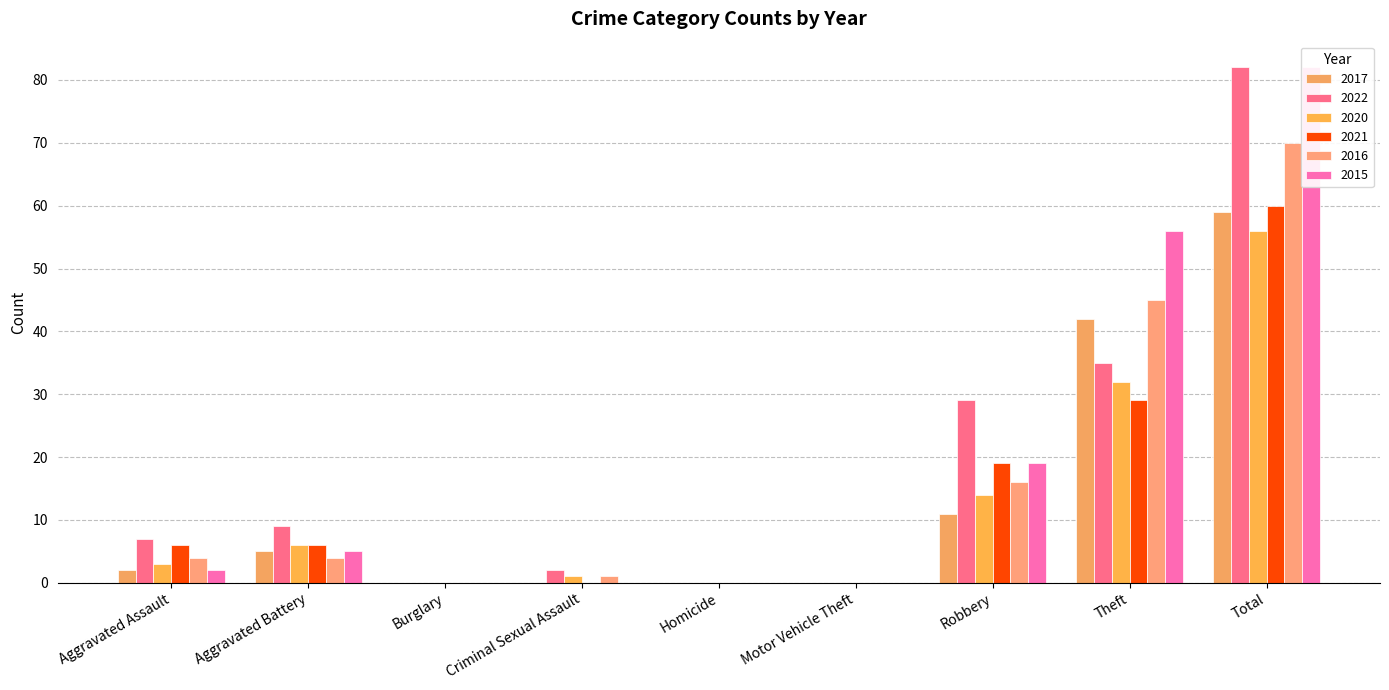

Reading left to right, transcribe all the data shown in this chart.

2017: Aggravated Assault=2	Aggravated Battery=5	Burglary=0	Criminal Sexual Assault=0	Homicide=0	Motor Vehicle Theft=0	Robbery=11	Theft=42	Total=59
2022: Aggravated Assault=7	Aggravated Battery=9	Burglary=0	Criminal Sexual Assault=2	Homicide=0	Motor Vehicle Theft=0	Robbery=29	Theft=35	Total=82
2020: Aggravated Assault=3	Aggravated Battery=6	Burglary=0	Criminal Sexual Assault=1	Homicide=0	Motor Vehicle Theft=0	Robbery=14	Theft=32	Total=56
2021: Aggravated Assault=6	Aggravated Battery=6	Burglary=0	Criminal Sexual Assault=0	Homicide=0	Motor Vehicle Theft=0	Robbery=19	Theft=29	Total=60
2016: Aggravated Assault=4	Aggravated Battery=4	Burglary=0	Criminal Sexual Assault=1	Homicide=0	Motor Vehicle Theft=0	Robbery=16	Theft=45	Total=70
2015: Aggravated Assault=2	Aggravated Battery=5	Burglary=0	Criminal Sexual Assault=0	Homicide=0	Motor Vehicle Theft=0	Robbery=19	Theft=56	Total=82